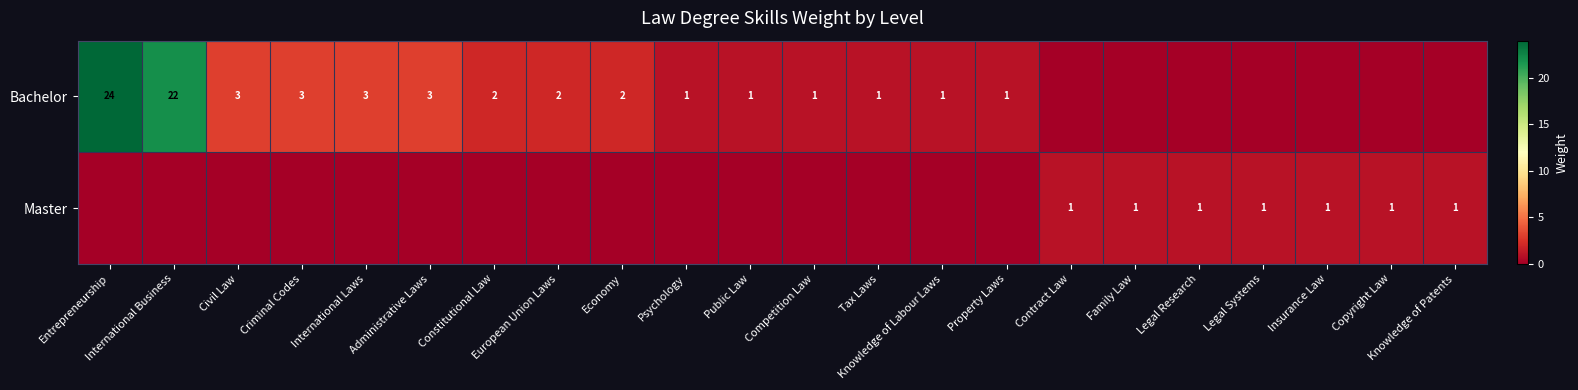

Is it true that Bachelor equals 5 at Criminal Codes?

False